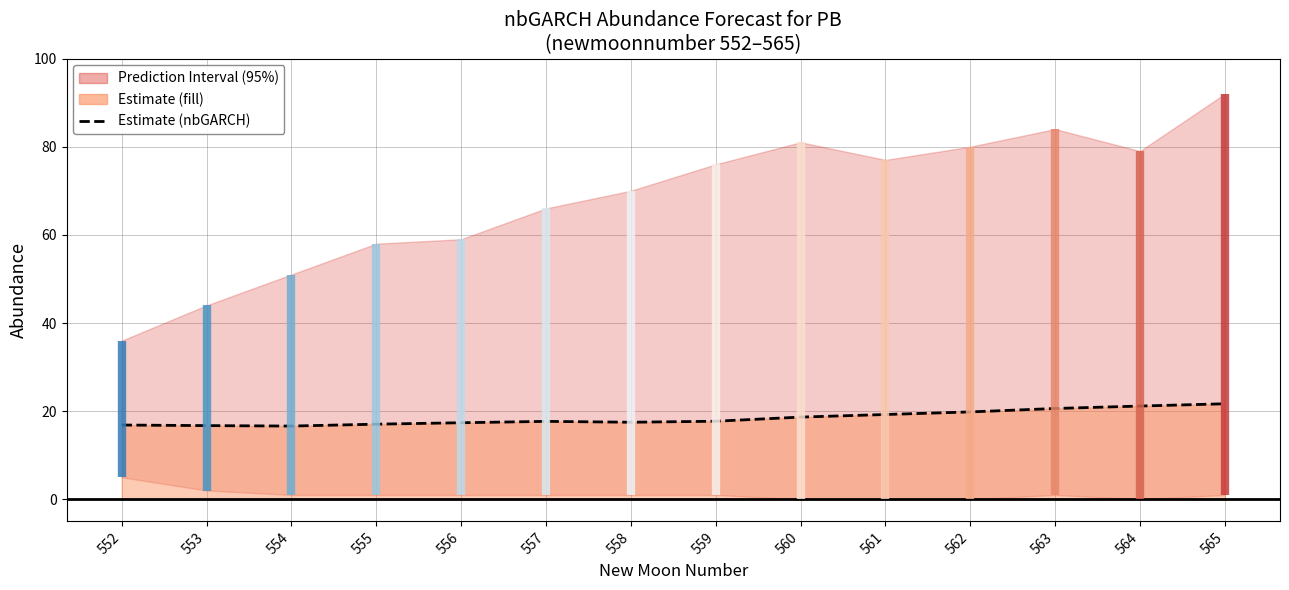

List the labels in order of value, largest first.

565, 564, 563, 562, 561, 560, 559, 557, 558, 556, 555, 552, 553, 554